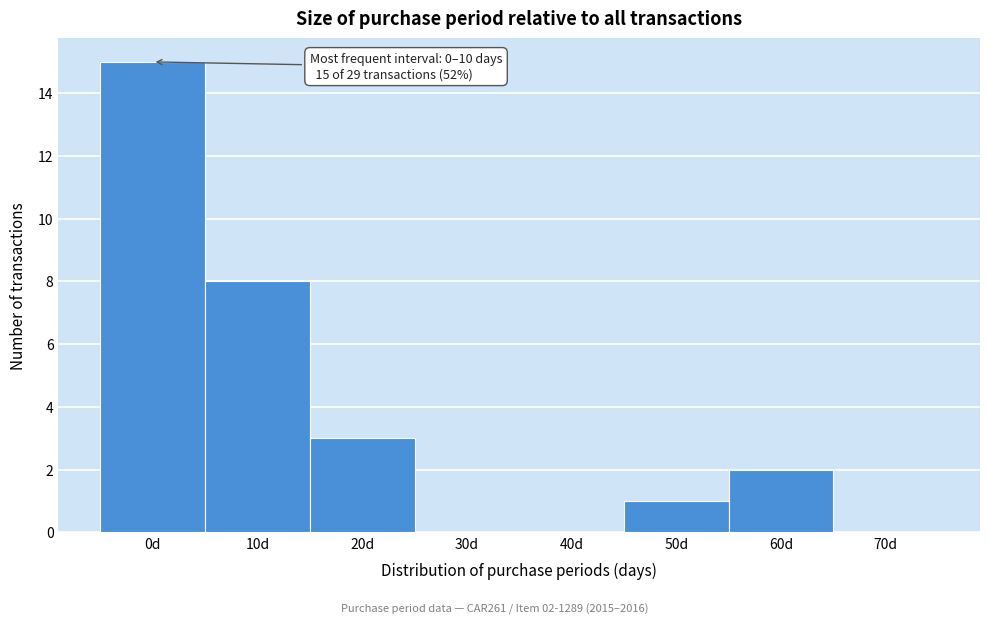

Reading right to left, what are all the values shown in this chart?

70d=0	60d=2	50d=1	40d=0	30d=0	20d=3	10d=8	0d=15